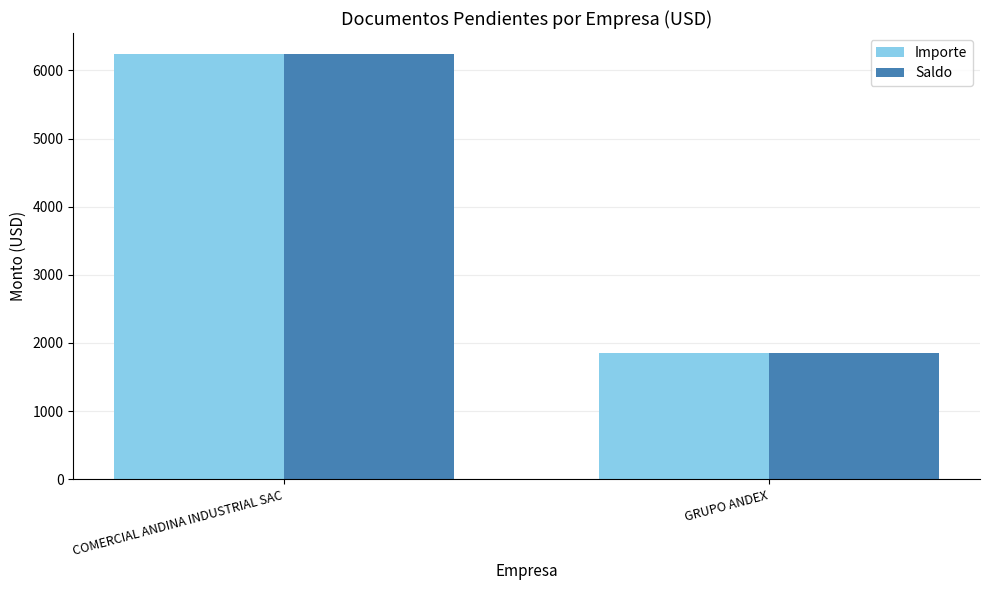

How many data points does each series have?

2